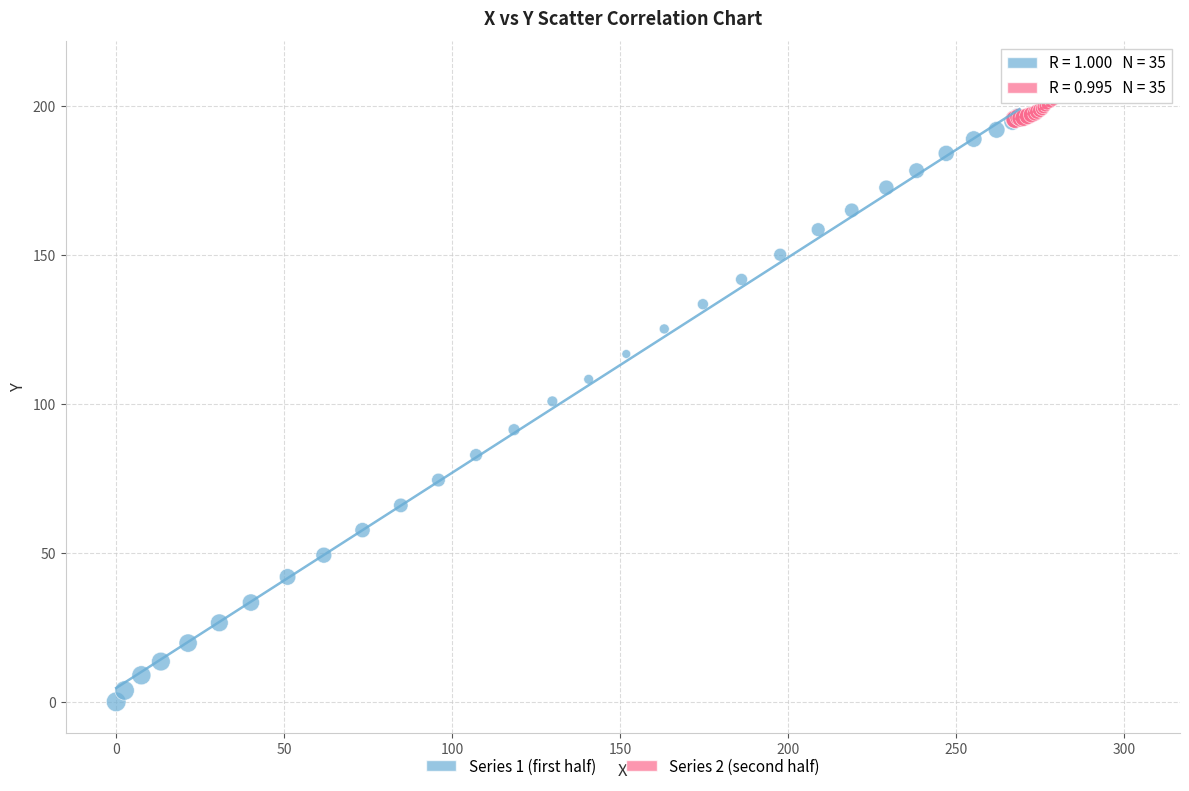

Which series reaches the minimum Y coordinate?

Series 1 (first half)